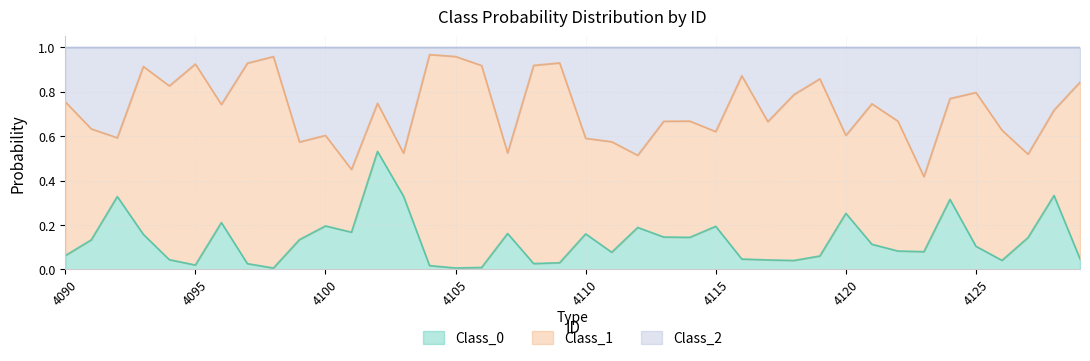

What is the difference between the second highest and second lowest values in the Class_0 series?

0.3